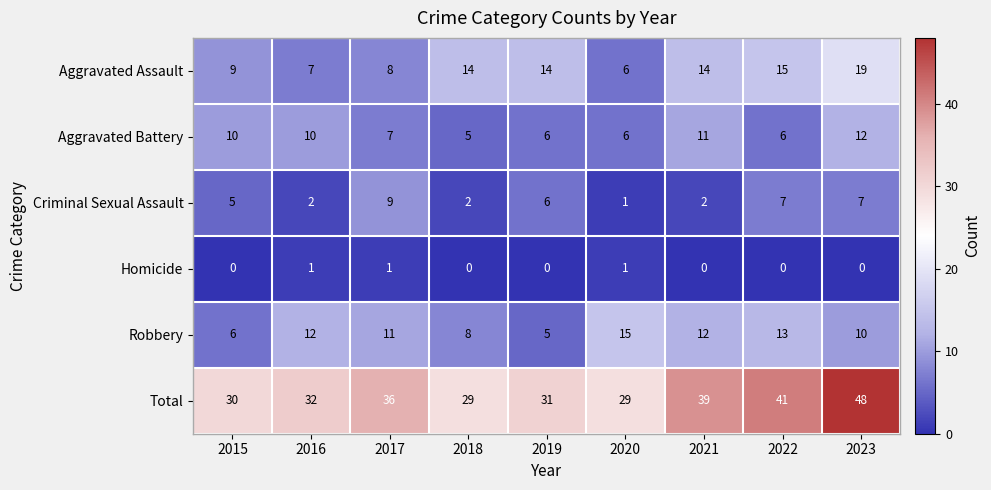

At how many categories does at least one series exceed 45?

1